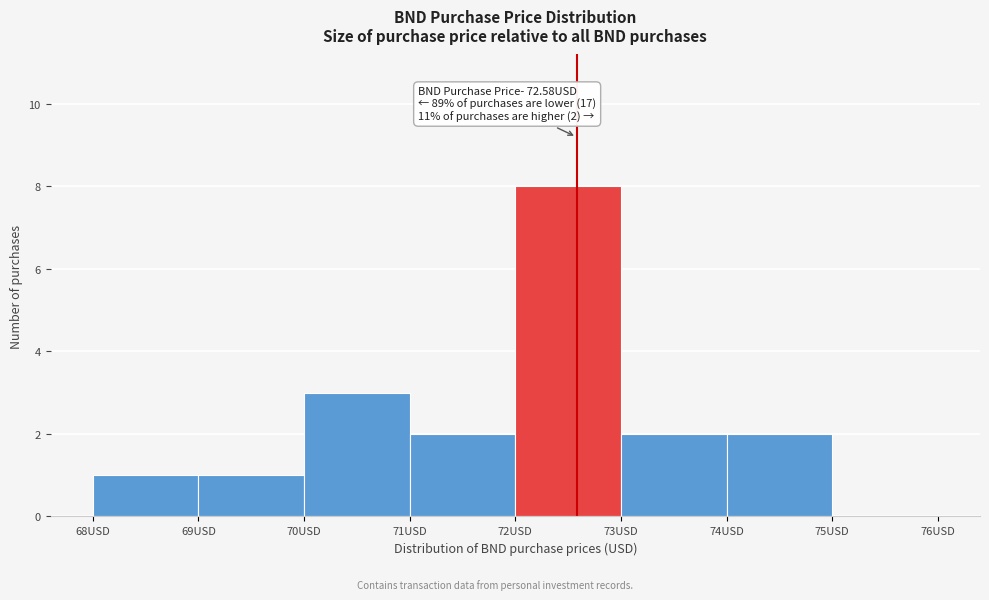

Which range on the x-axis has the tallest bar?

72 to 73